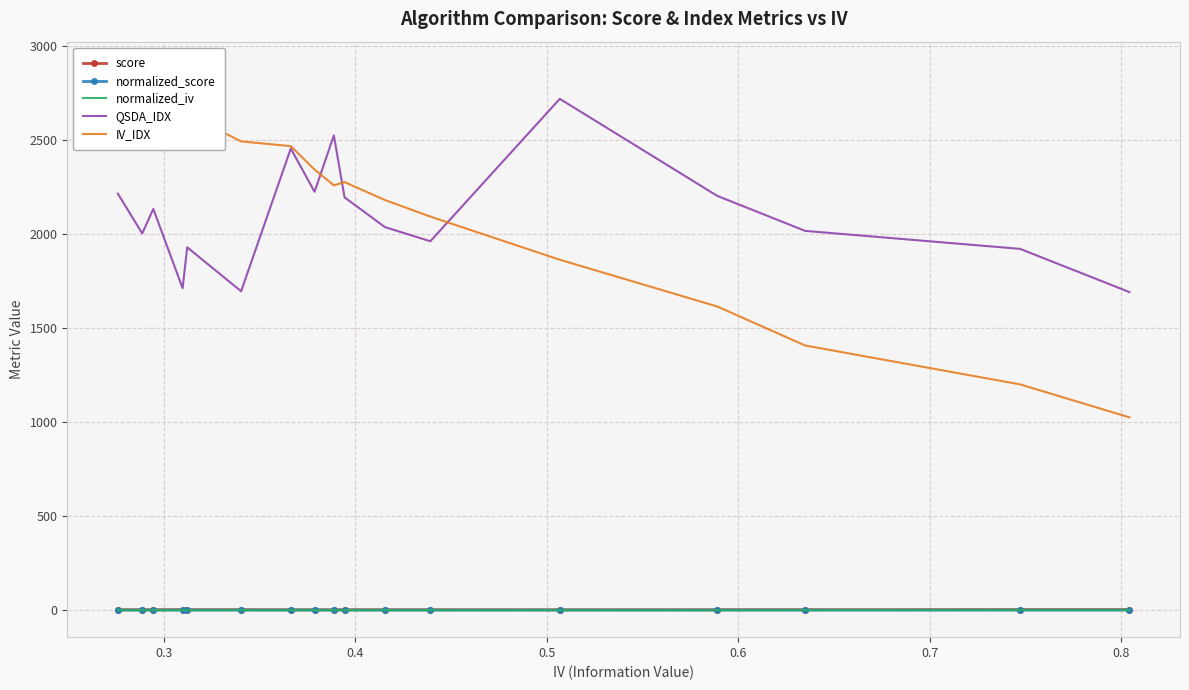

True or false: normalized_iv and QSDA_IDX cross at least once.

False